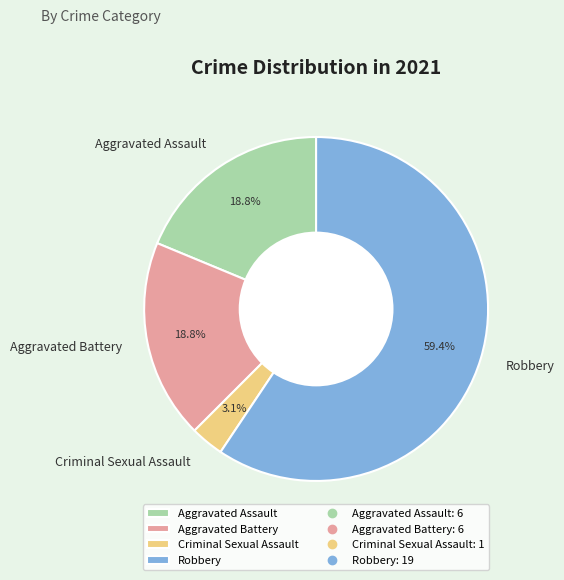

Which category accounts for the majority?

Robbery